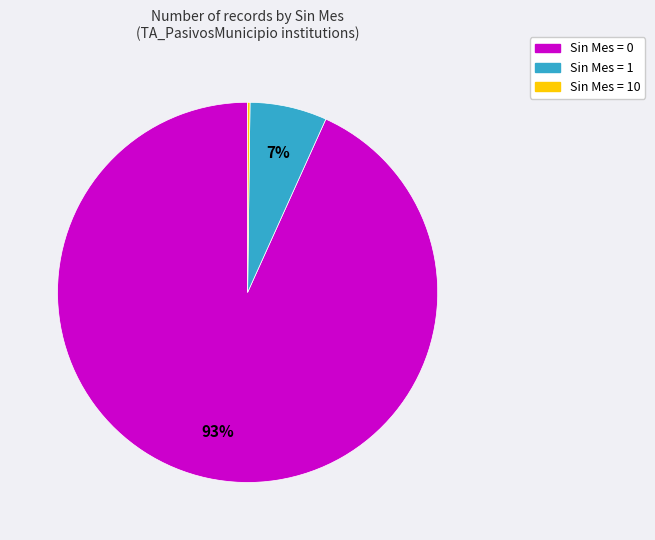

To the nearest percent, what is the average slice percentage?

33%